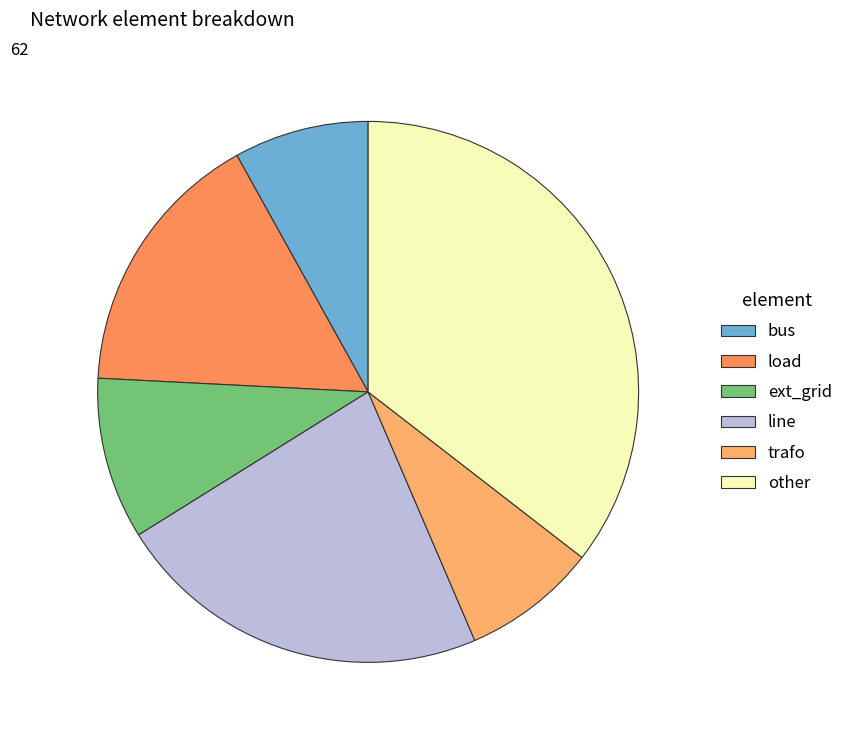

Does load represent more than half of the total?

No